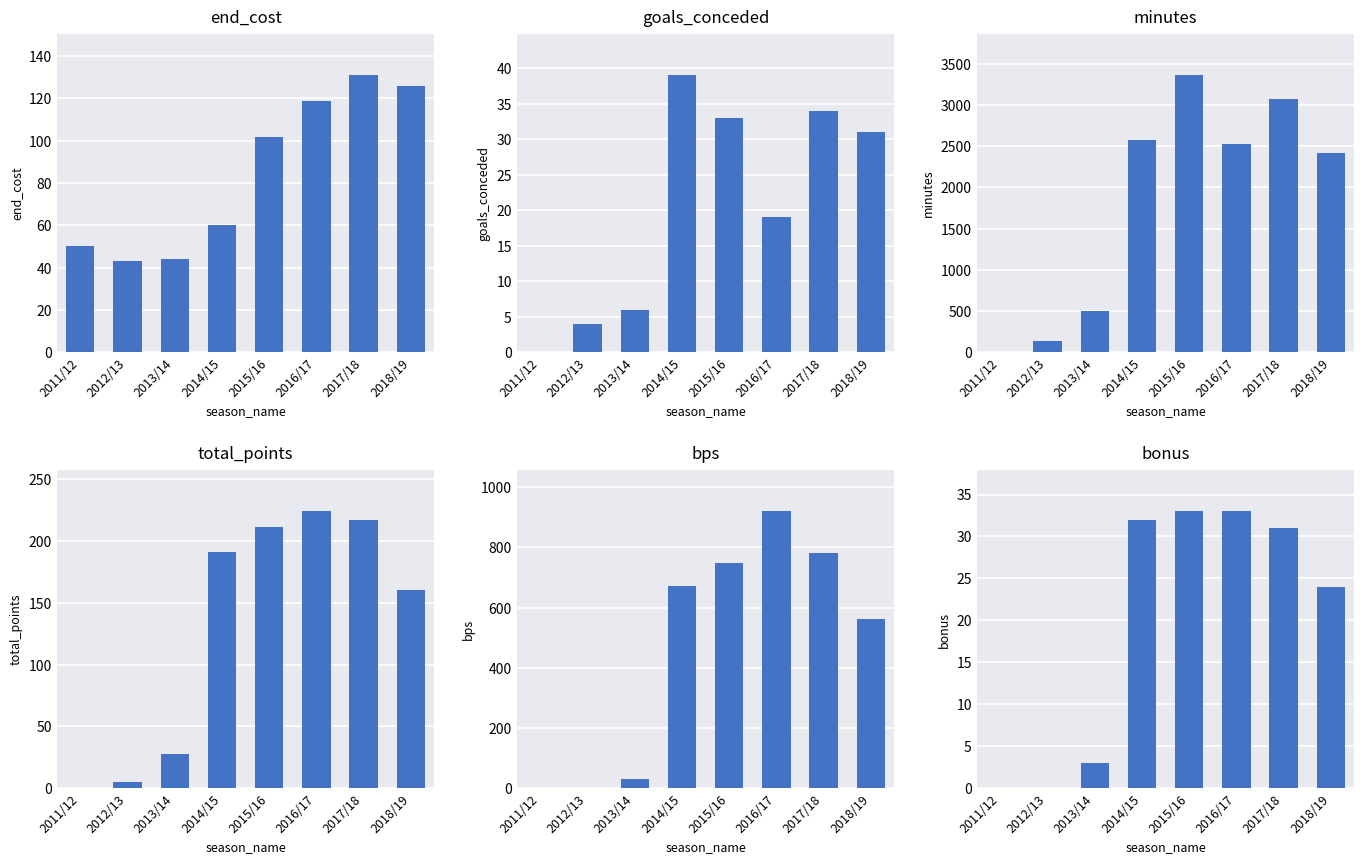

How many groups of bars are there?

8